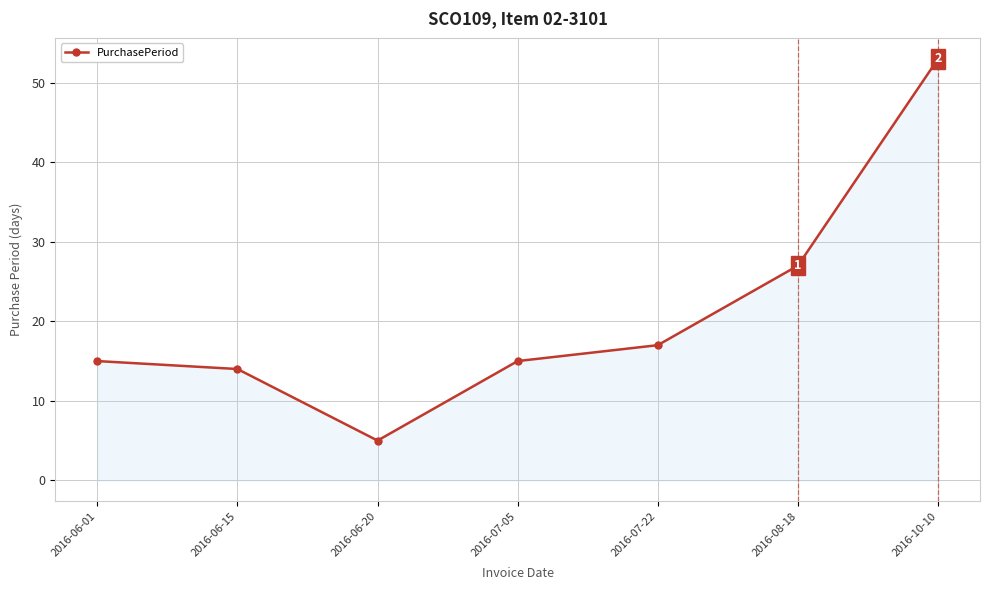

Count the number of categories in the chart.

7